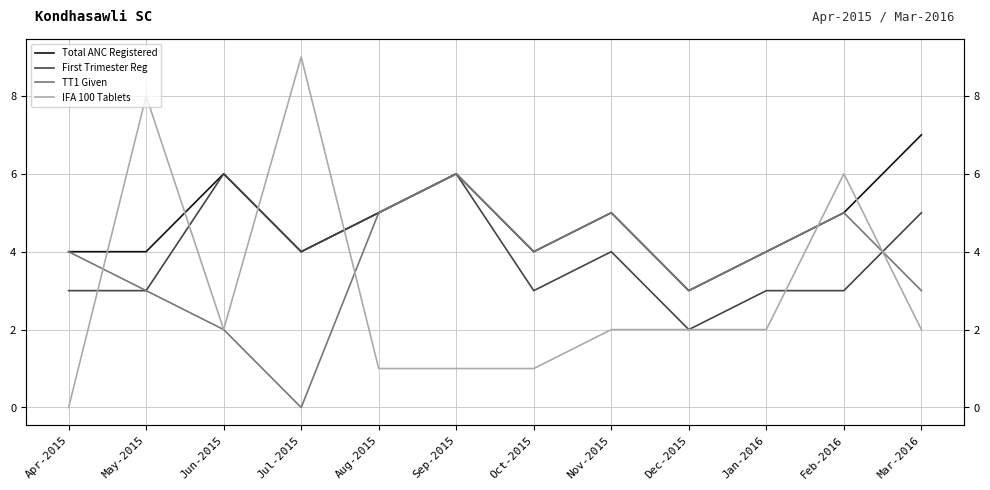

What is the spread (max minus min) of values at Apr-2015?

4